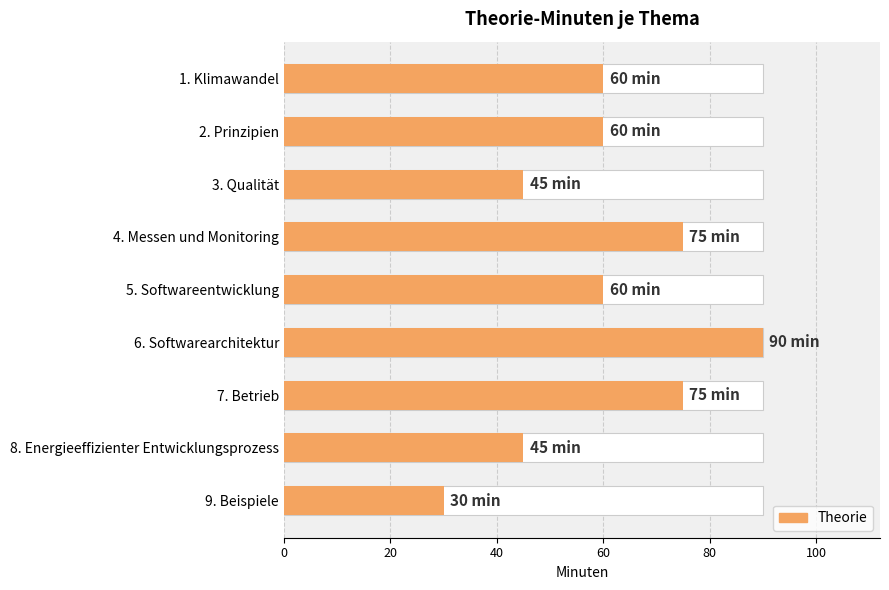

What position from the left is 9. Beispiele?

9